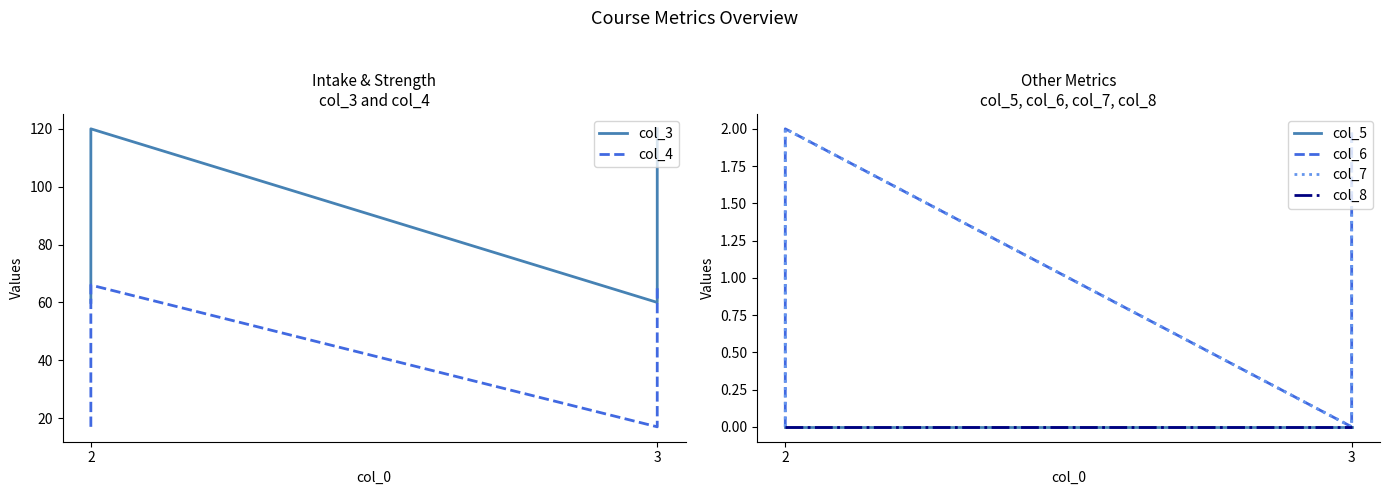

At 3, list the series in order from smallest to largest.

col_5, col_6, col_7, col_8, col_4, col_3